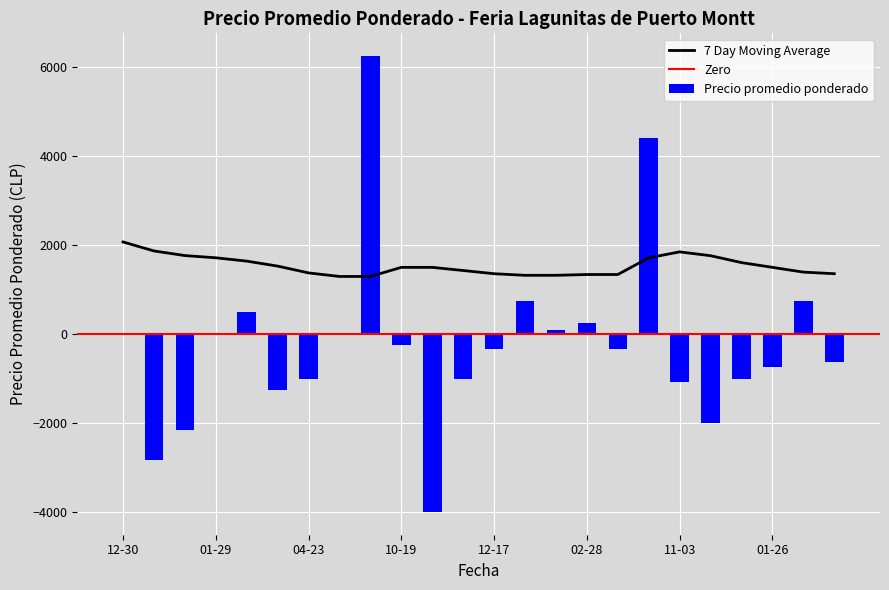

Does the chart contain any negative values?

No